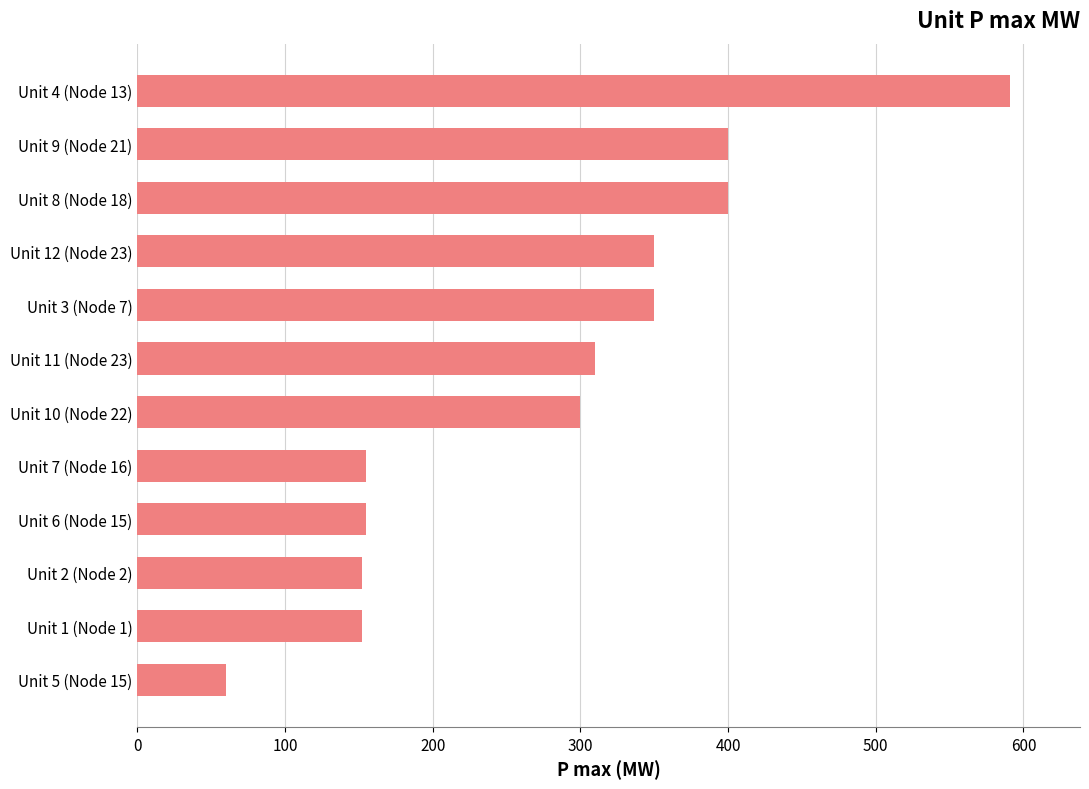

True or false: the data shows 300 at Unit 10 (Node 22).

True